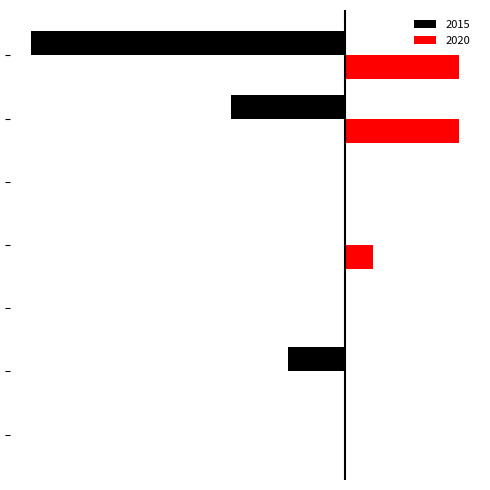

Reading left to right, transcribe all the data shown in this chart.

2015: Aggravated Assault=0	Aggravated Battery=-2	Criminal Sexual Assault=0	Homicide=0	Motor Vehicle Theft=0	Robbery=-4	Theft=-11
2020: Aggravated Assault=0	Aggravated Battery=0	Criminal Sexual Assault=0	Homicide=1	Motor Vehicle Theft=0	Robbery=4	Theft=4